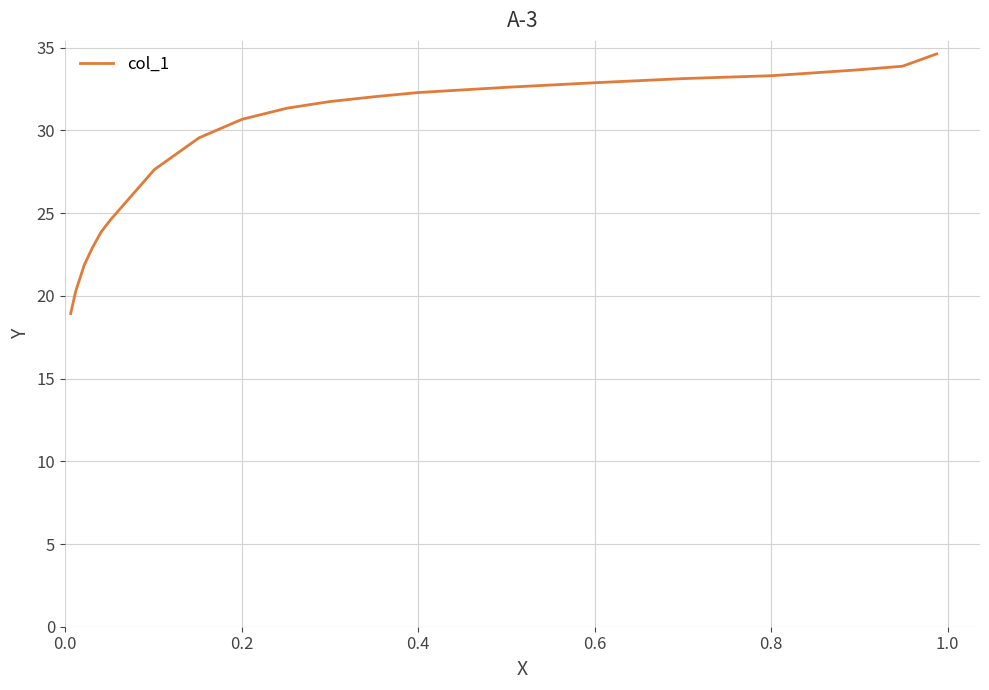

What is the smallest value displayed?

18.9